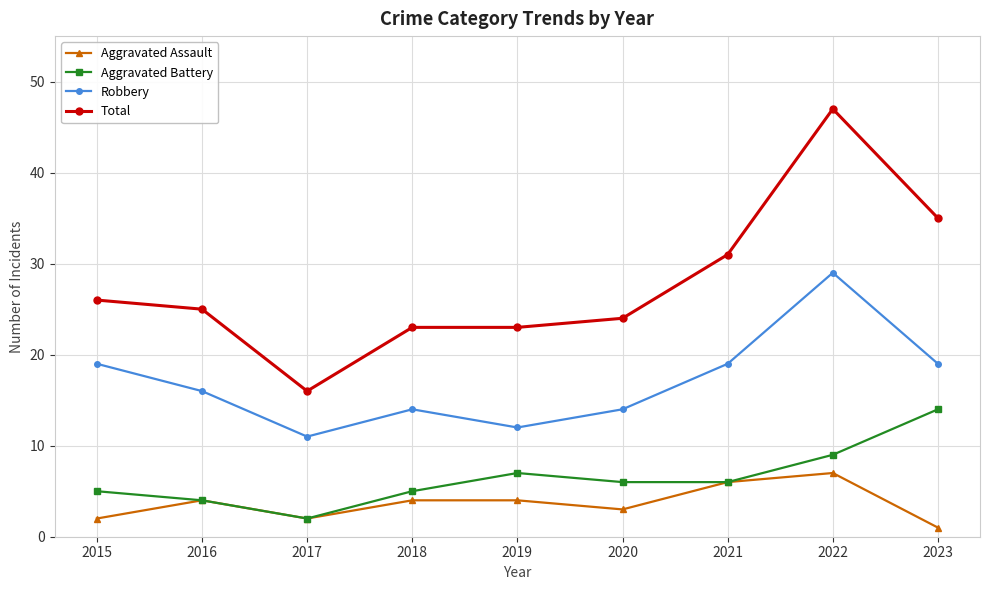

At which category is the sum across all series the highest?

2022